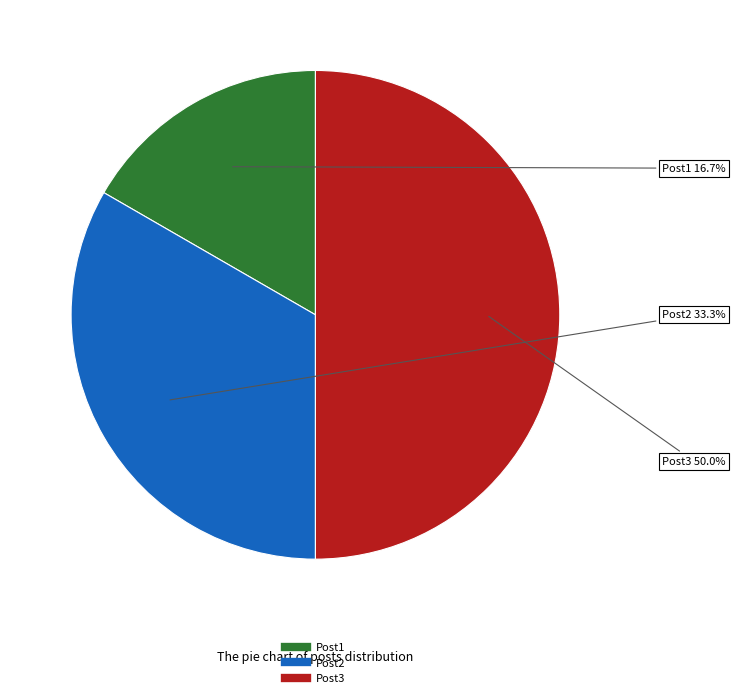

How many segments does this pie chart have?

3